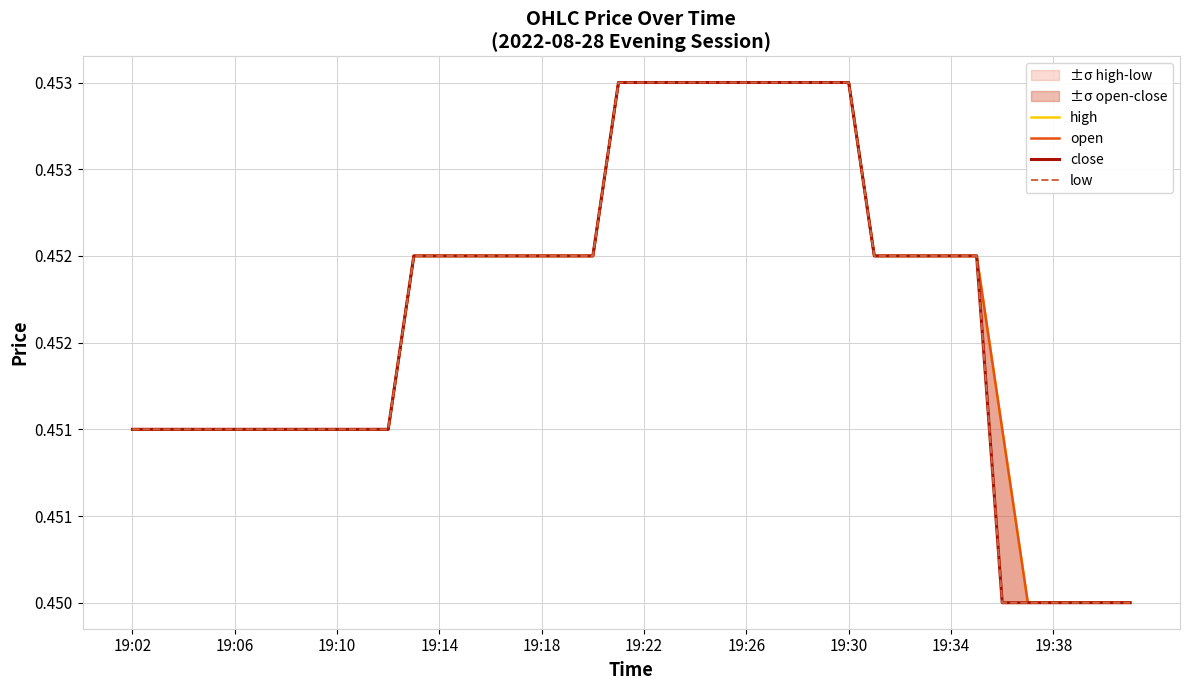

Is it true that high equals 0.7 at 19:38?

False